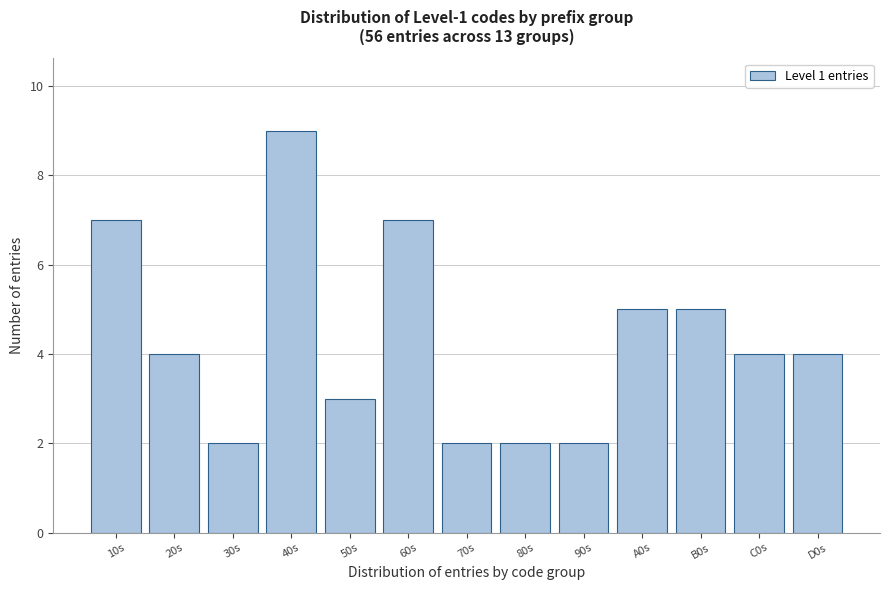

Reading right to left, extract all data points from this chart.

D0s=4	C0s=4	B0s=5	A0s=5	90s=2	80s=2	70s=2	60s=7	50s=3	40s=9	30s=2	20s=4	10s=7